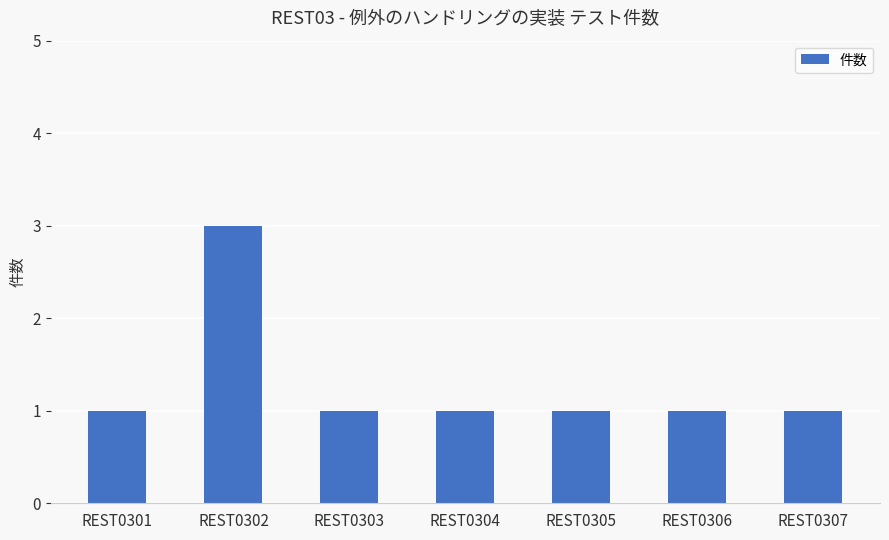

What is the ratio of the value at REST0303 to the value at REST0302?

0.3